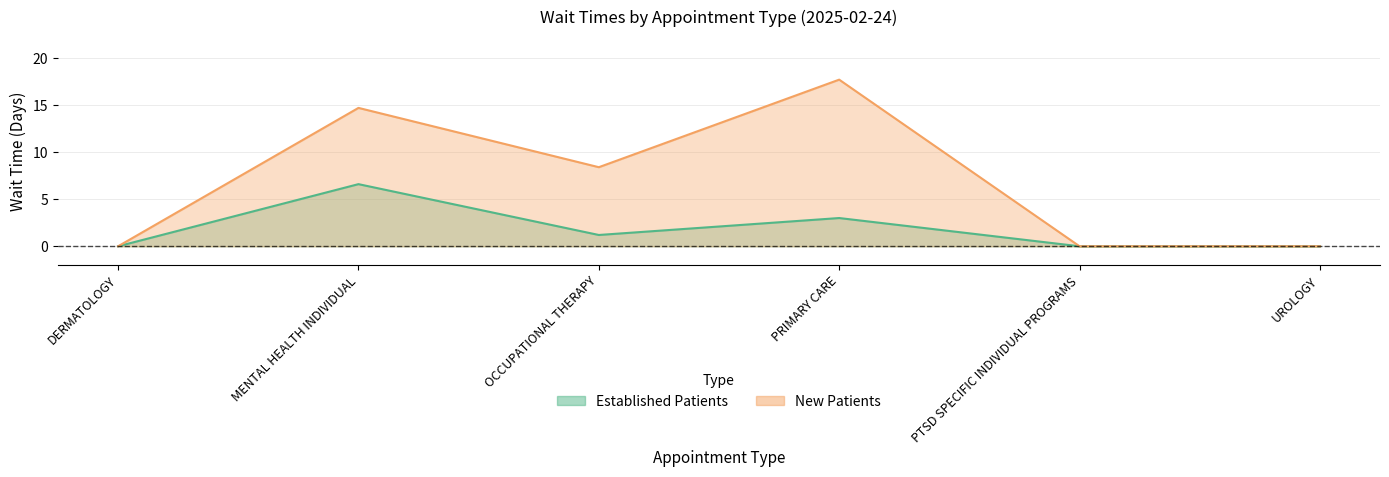

Reading right to left, transcribe all the data shown in this chart.

EstablishedPatients: 0.0	0.0	3.0	1.2	6.6	0.0
NewPatients: 0.0	0.0	17.7	8.4	14.7	0.0